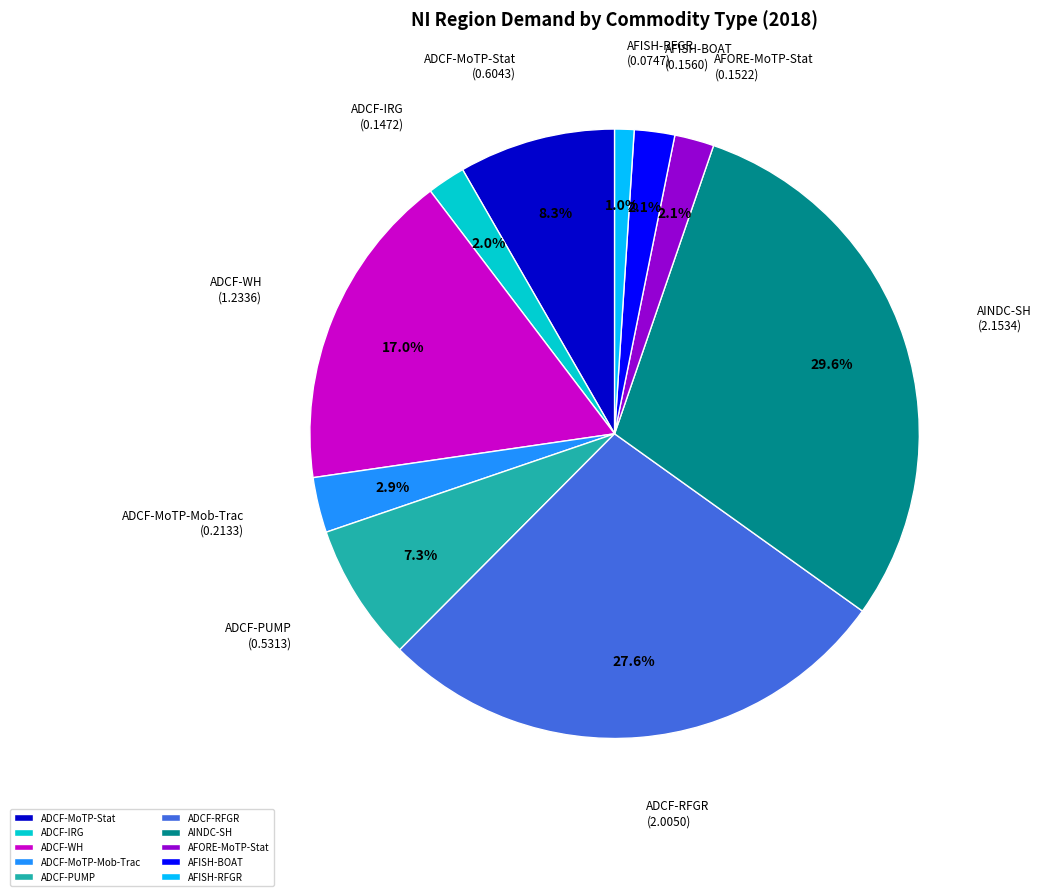

What percentage is the AFISH-RFGR slice, to the nearest percent?

1%